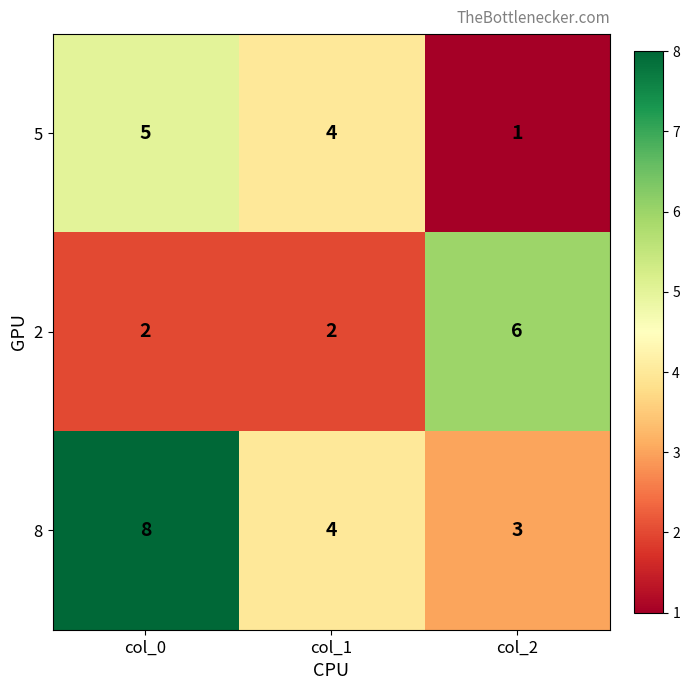

Which category has the highest value across all series?

col_0